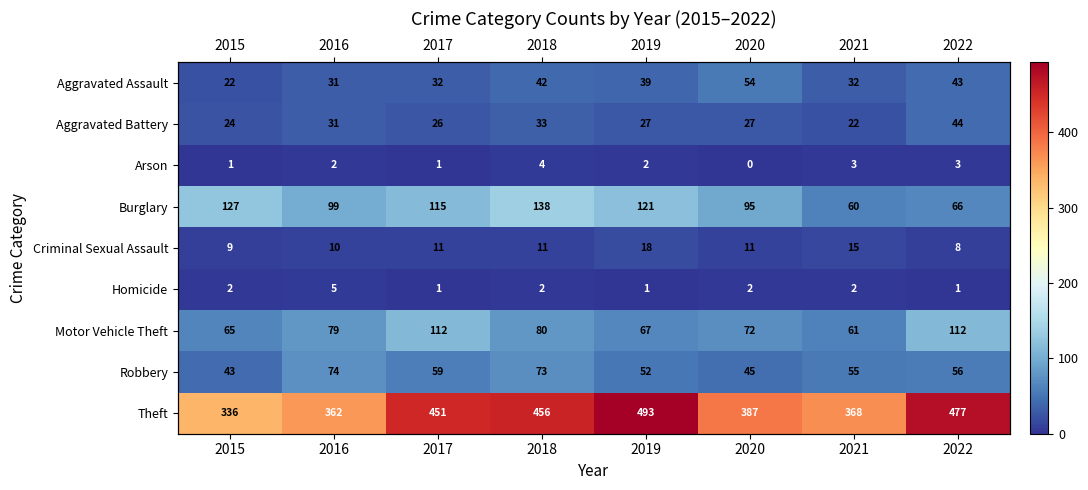

At which label does Homicide first exceed 2?

2016